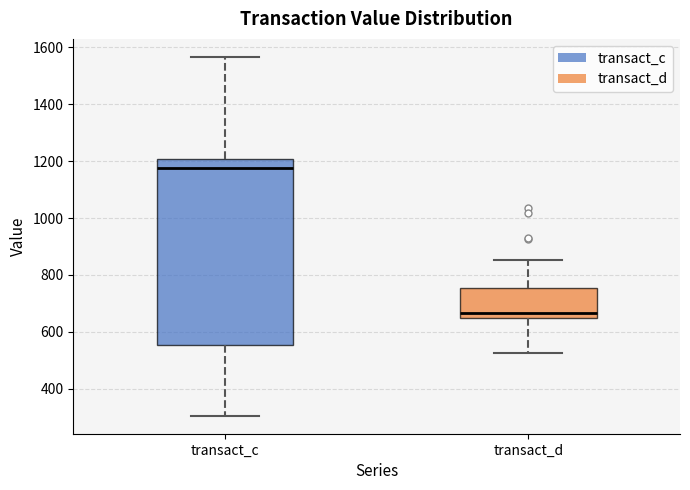

Reading left to right, transcribe this box plot: for each box, give where its median line is, the range the box spans, and where its two whiskers end, as read against the y-axis. The values are not printed on the chart, so give them approximately, as read against the axis.

transact_c: median 1180, box 560 to 1200, whiskers 300 to 1560
transact_d: median 660, box 640 to 760, whiskers 520 to 860